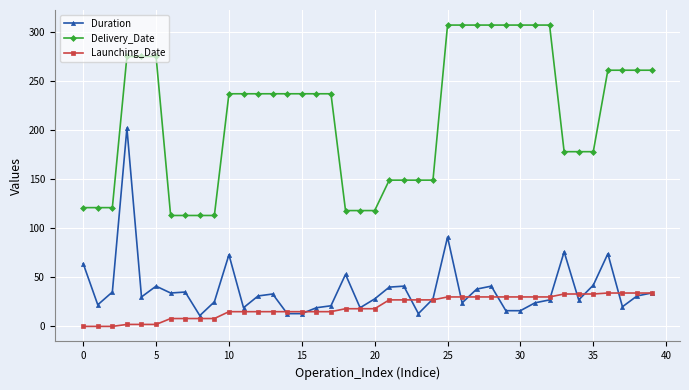

What is the value of the Delivery_Date point at the 23rd from the left?

149